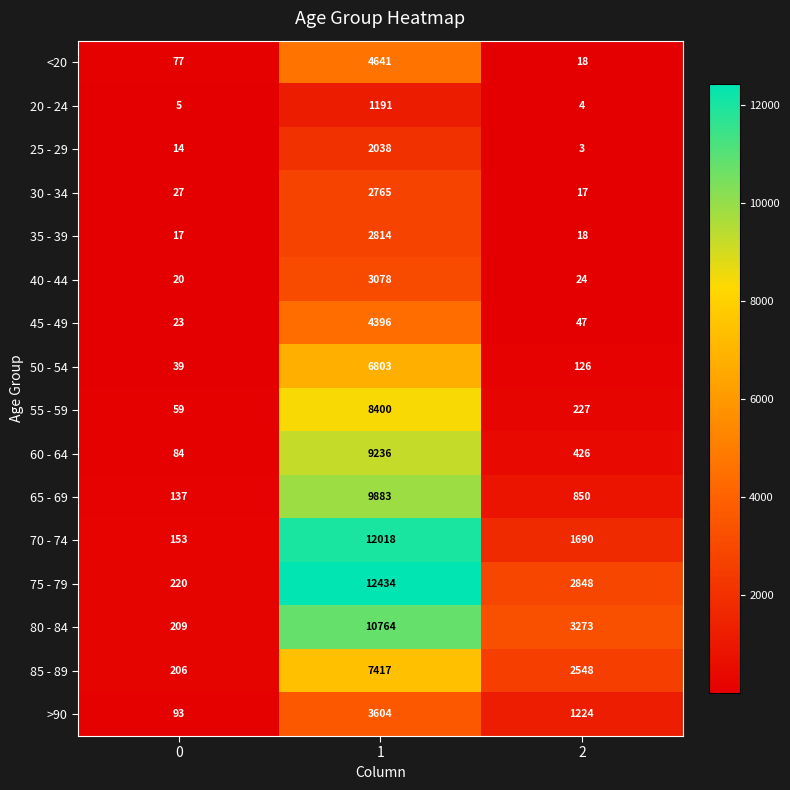

Which series has the widest spread of values?

75 - 79